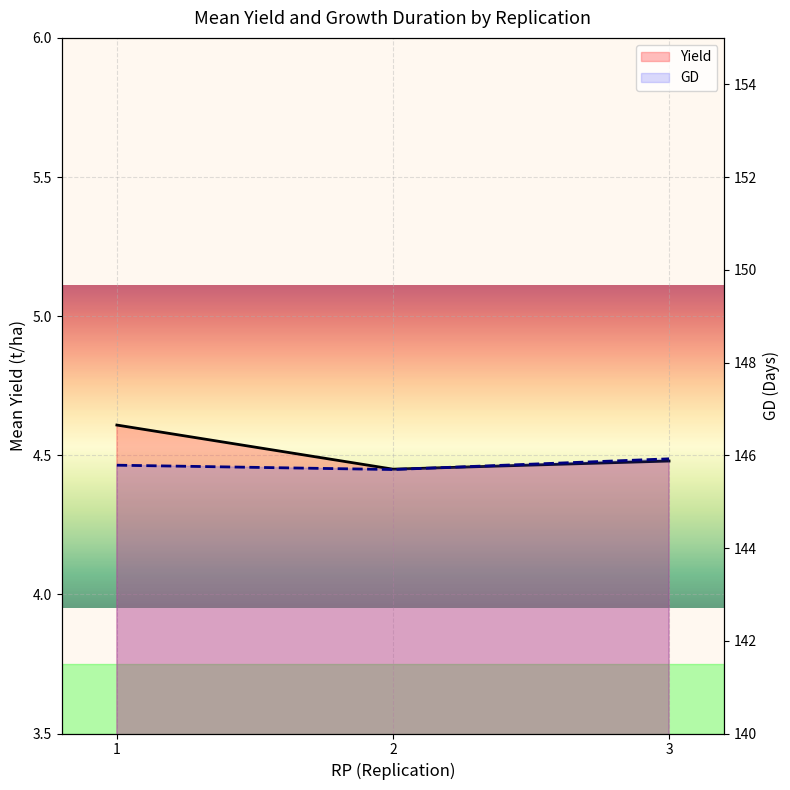

Which series changed the most between 1 and 3?

GD